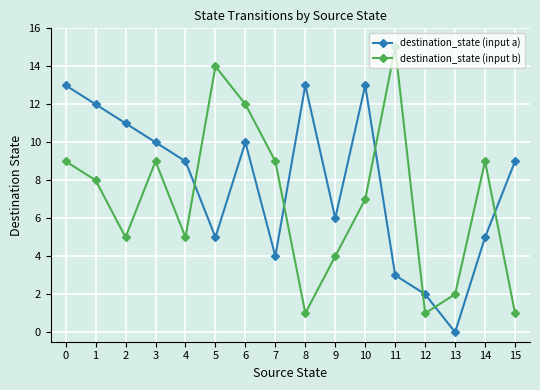

Between 3 and 14, which series saw the biggest shift?

destination_state (input a)